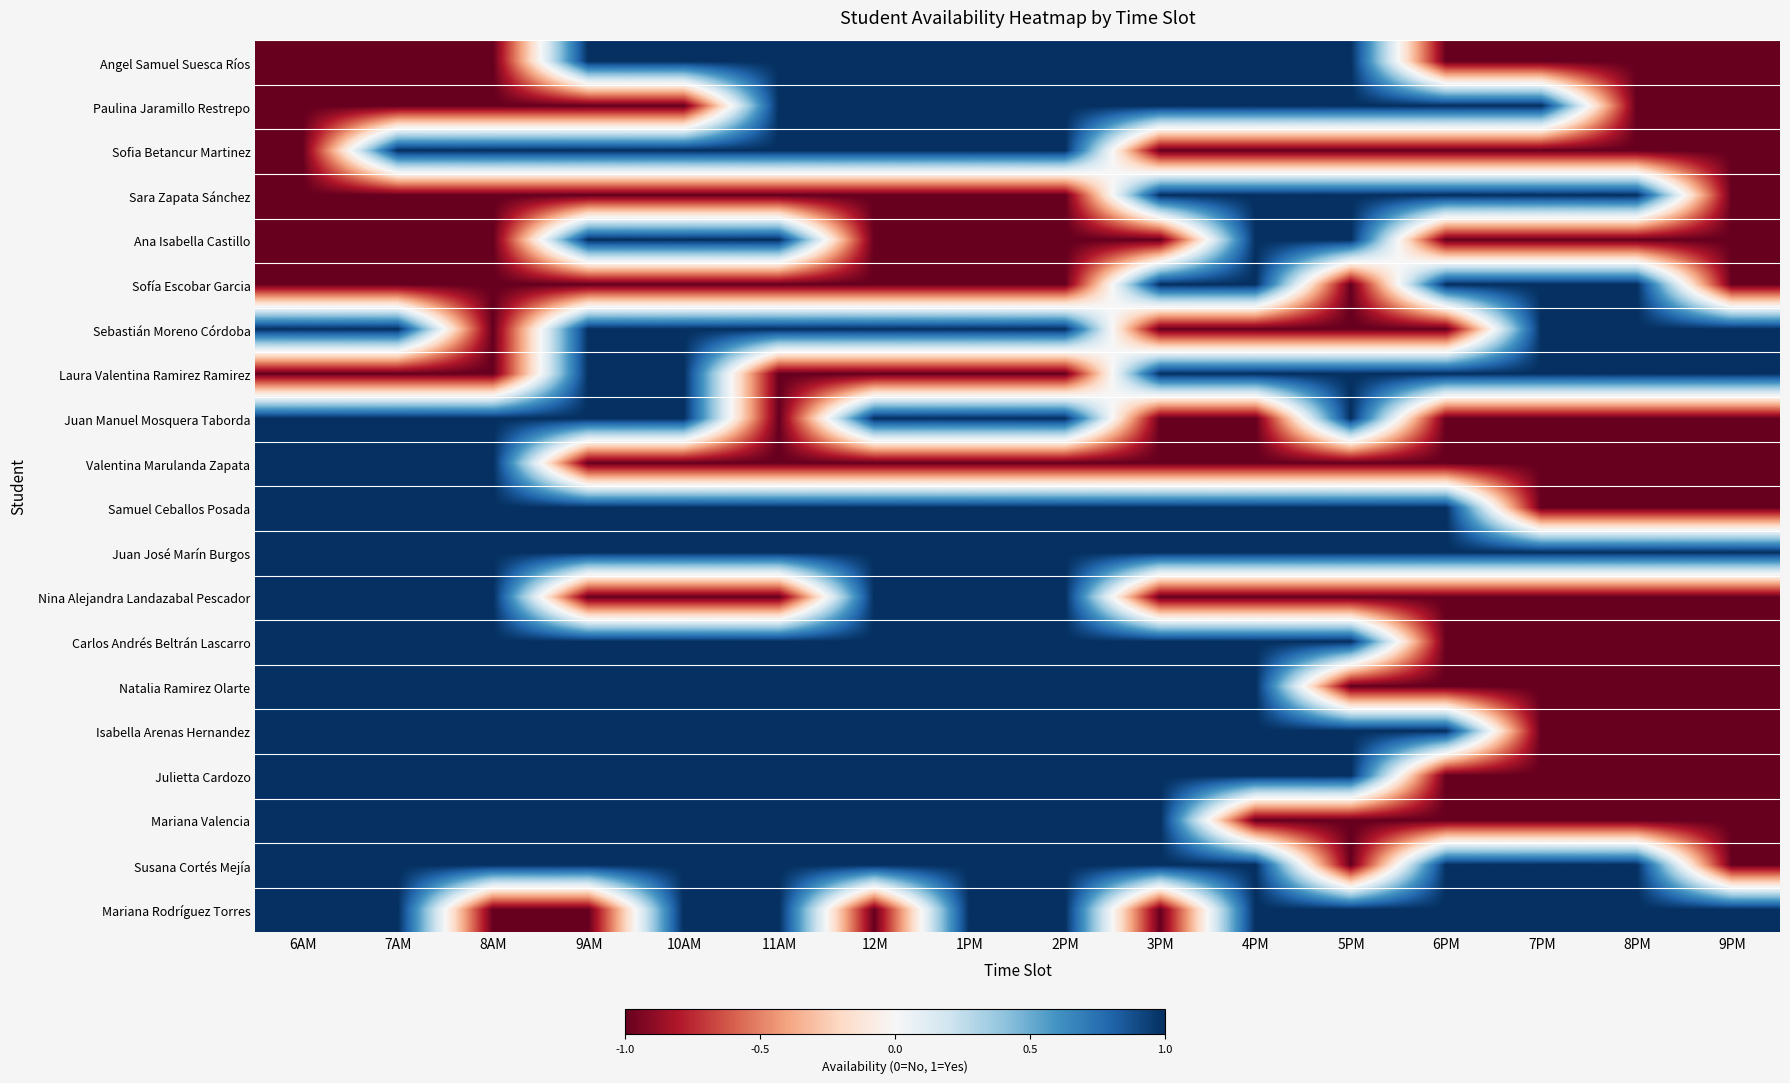

How many distinct data groups are displayed?

20